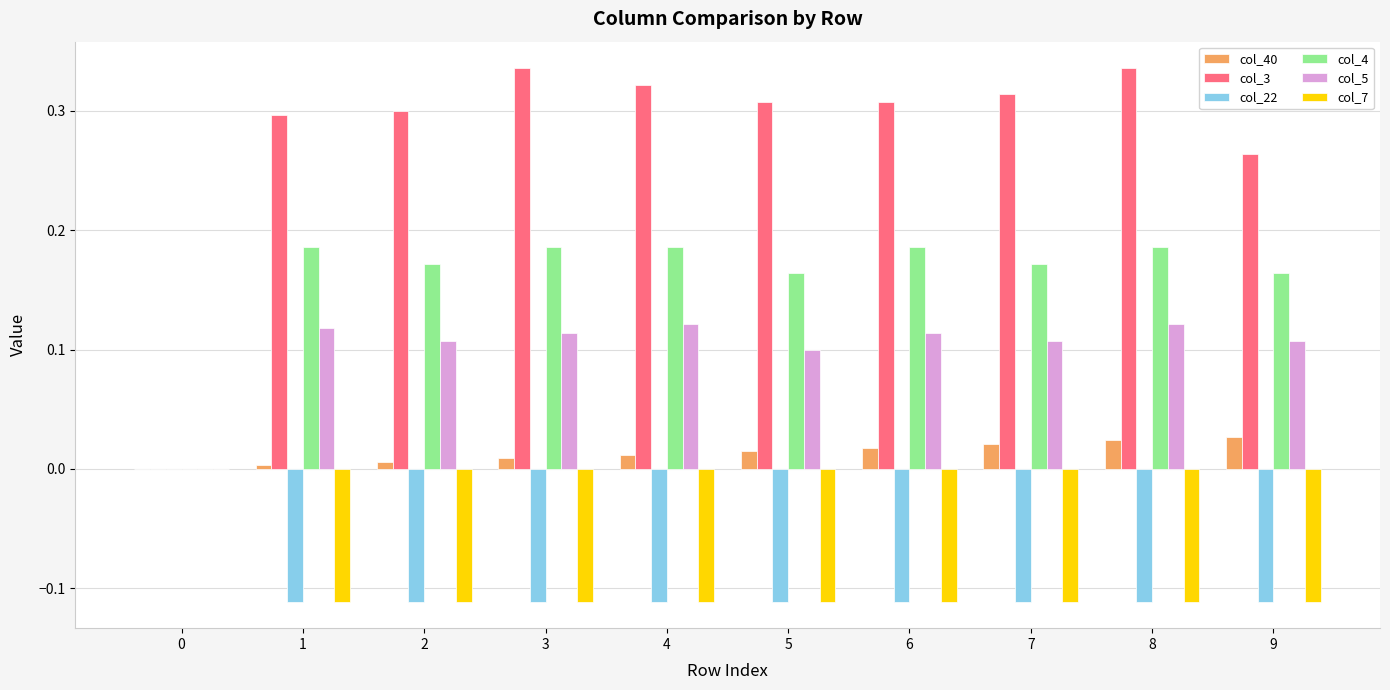

How many groups of bars are there?

10